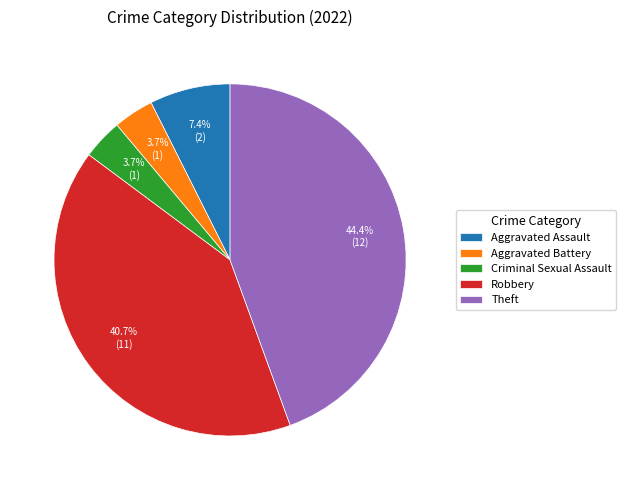

Count the number of slices in the pie.

5